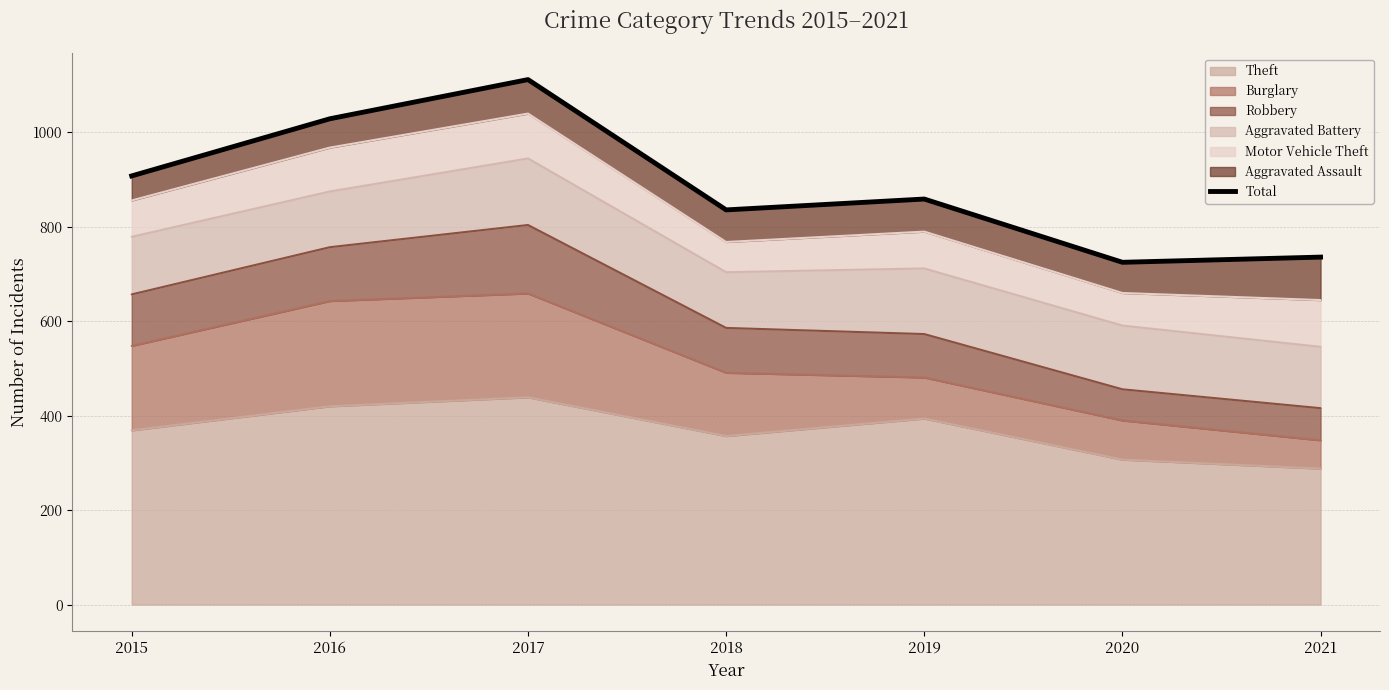

Which category has the highest value across all series?

2017